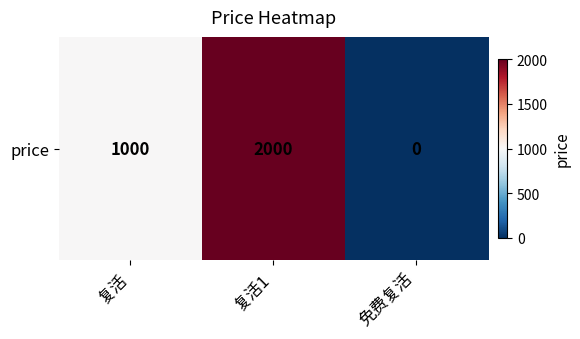

Reading left to right, list all the values displayed in this chart.

1000	2000	0